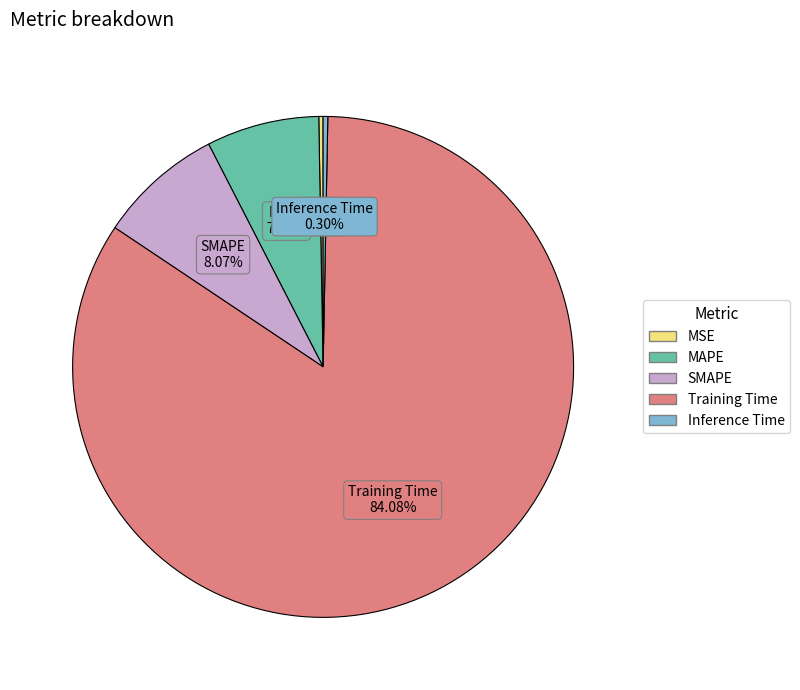

Which category has the biggest portion of the pie?

Training Time